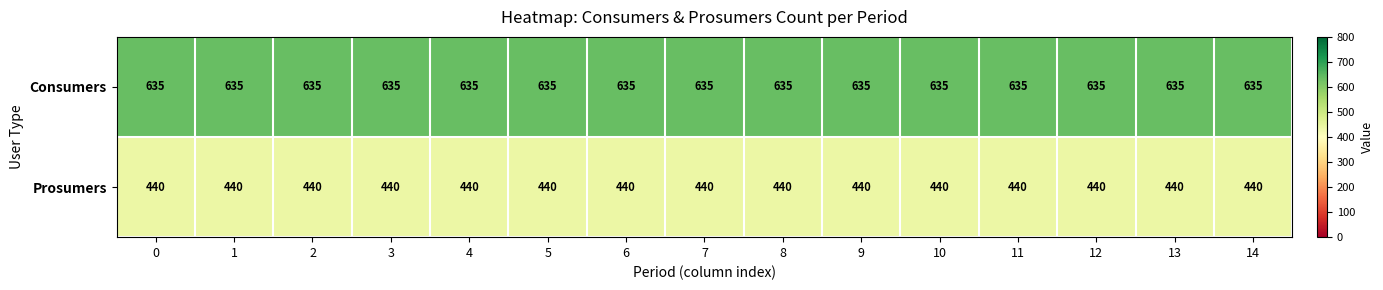

Is the value of Consumers at 8 greater than the value of Prosumers at 11?

Yes